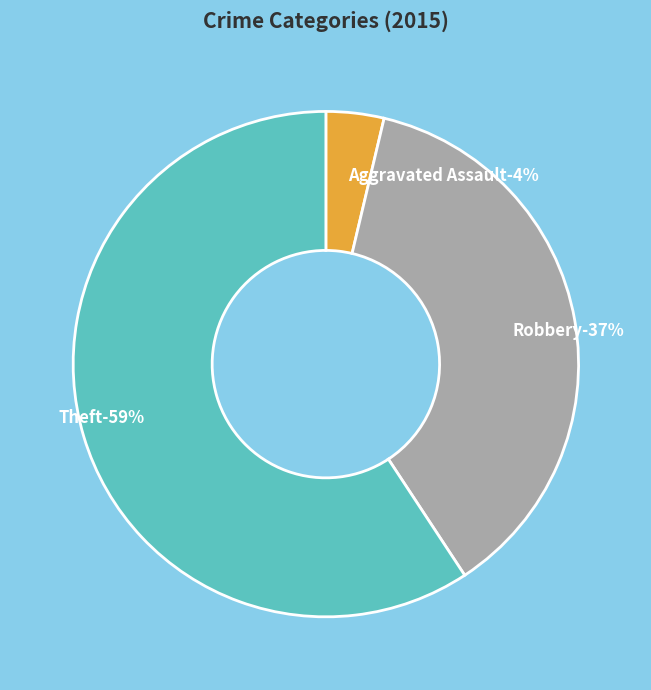

The Aggravated Battery slice represents 13% of the pie. True or false?

False